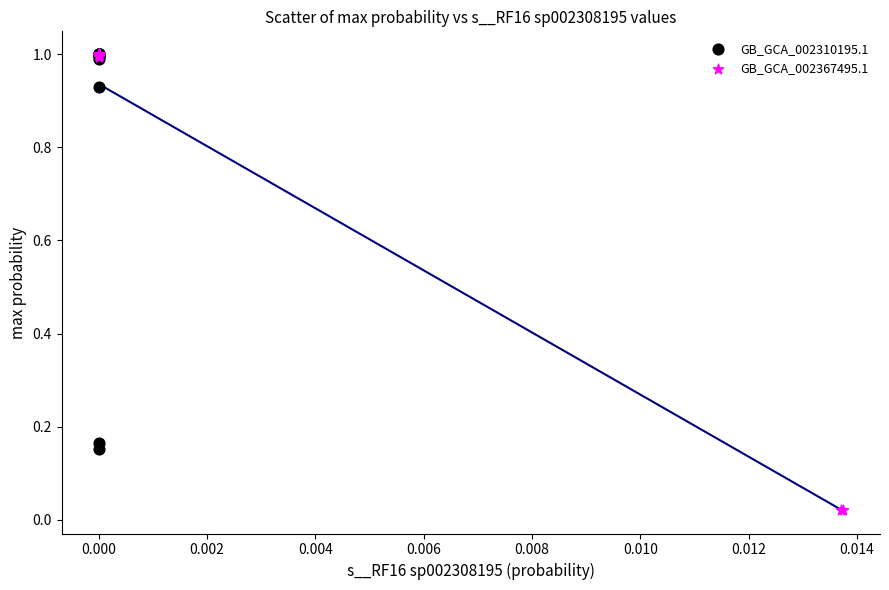

Which series reaches the minimum Y coordinate?

GB_GCA_002367495.1